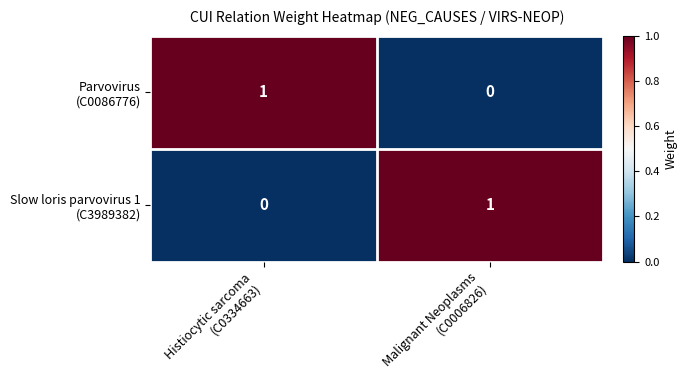

How many distinct data groups are displayed?

2